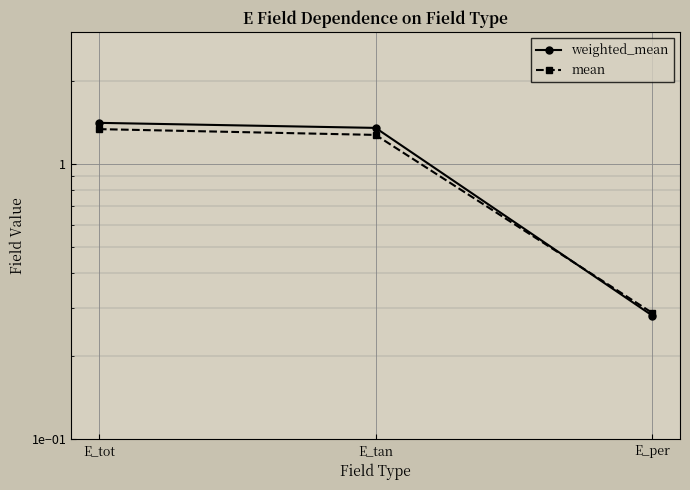

What is the greatest value displayed?

1.4